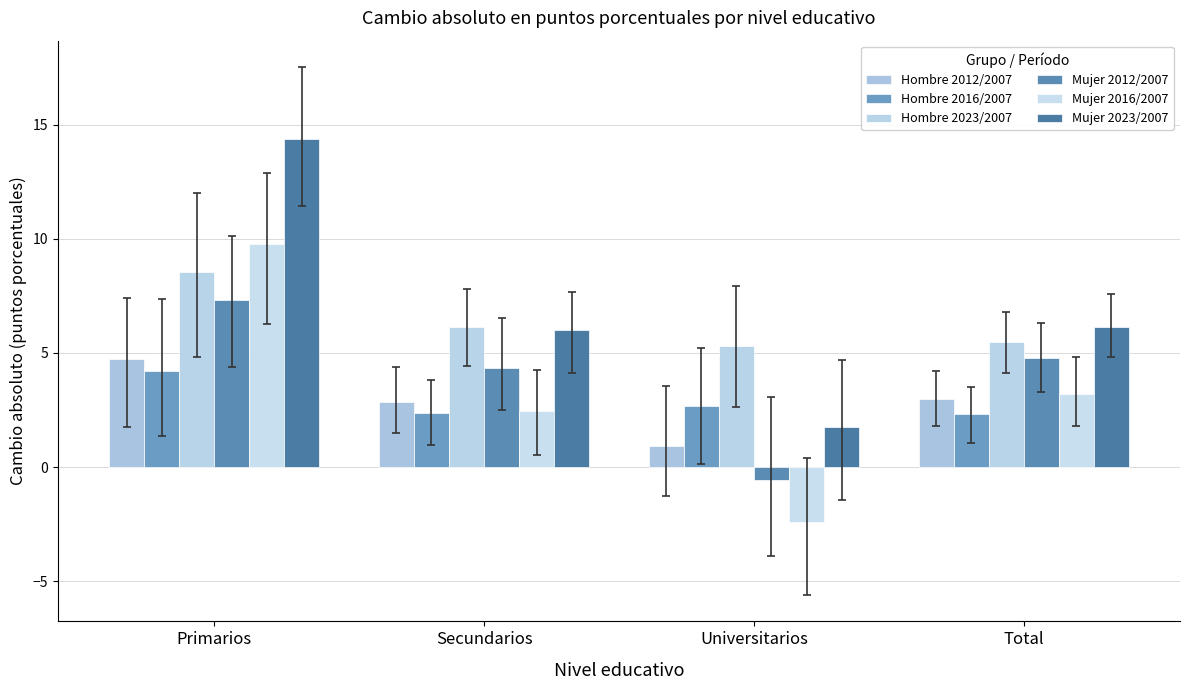

The Mujer 2023/2007 series shows 7.6 at Primarios. True or false?

False